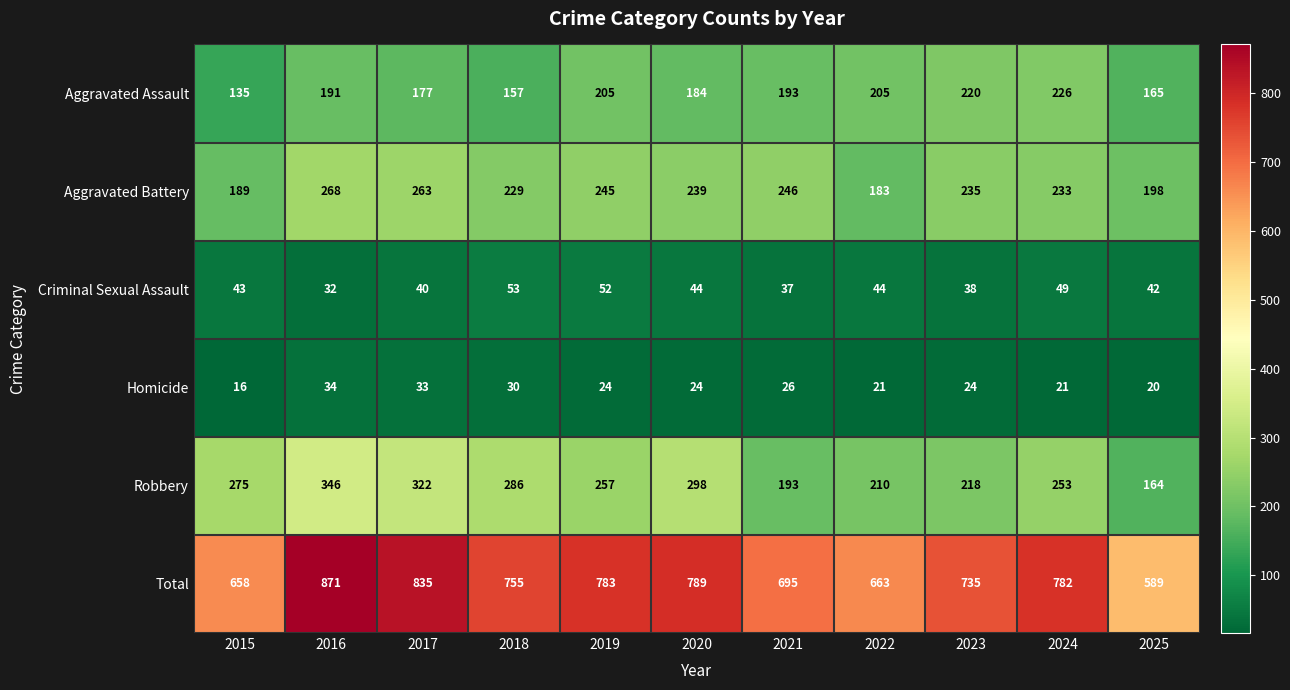

What is the difference between the Criminal Sexual Assault values at 2023 and 2015?

5